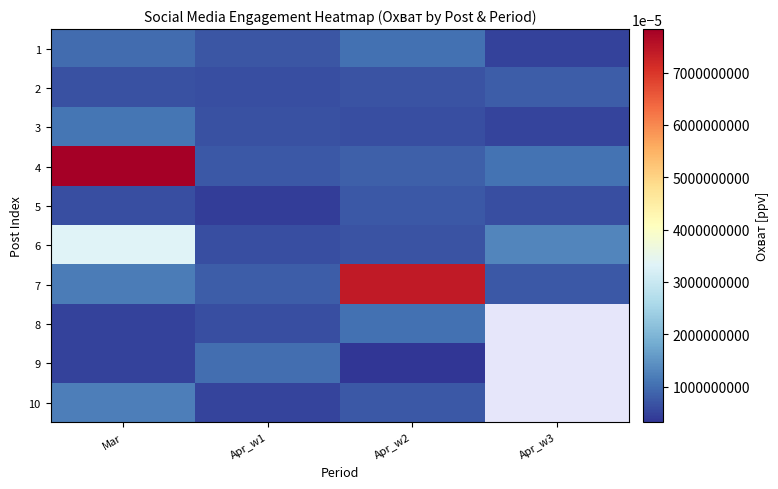

Count the 1 values in the range 7011 to 10435.

3